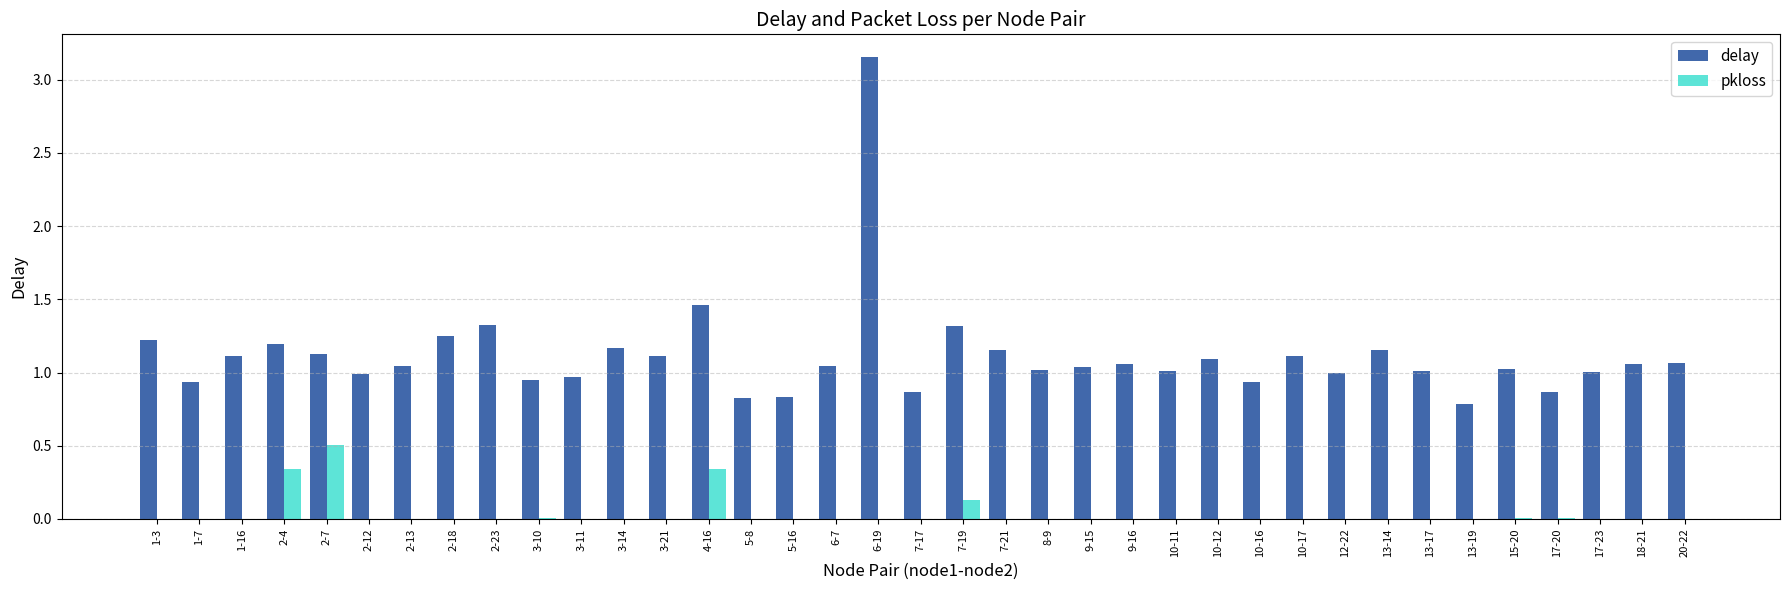

Which series has the largest total across all categories?

delay